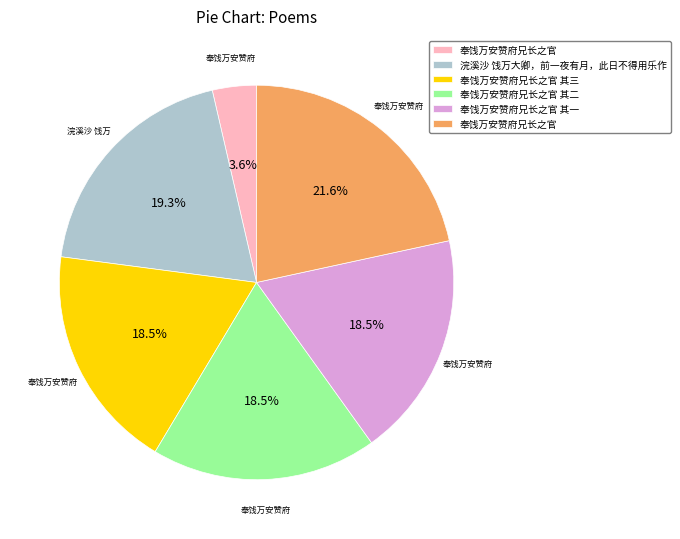

Is there any slice that represents more than half of the pie?

No